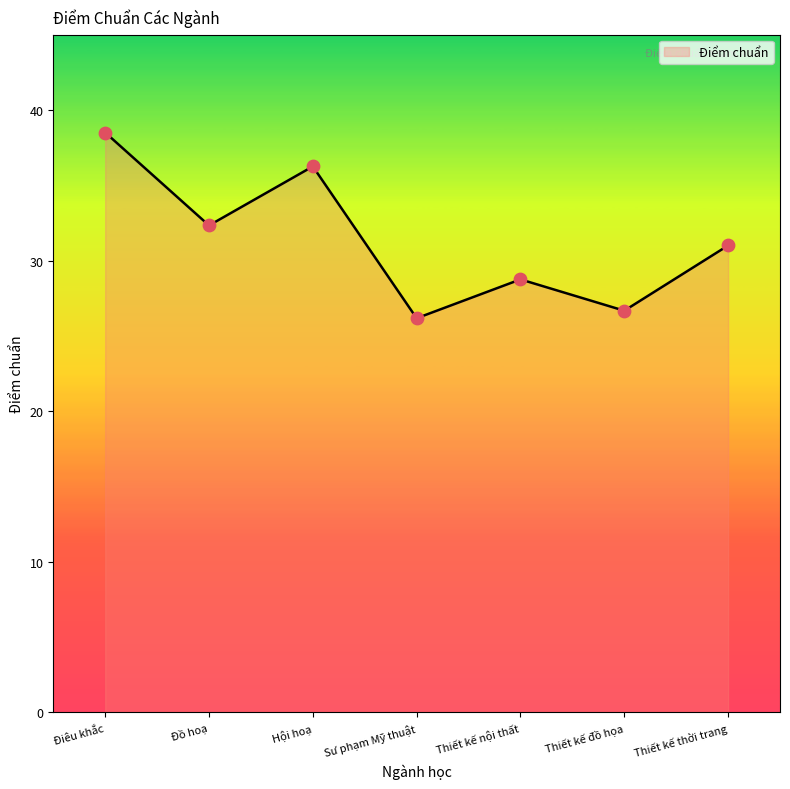

Which has a higher value, Đồ hoạ or Điêu khắc?

Điêu khắc